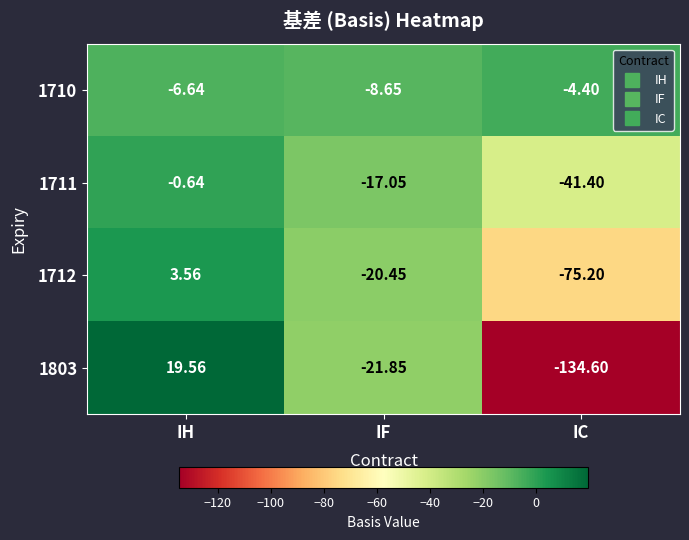

Which category has the highest value across all series?

IH